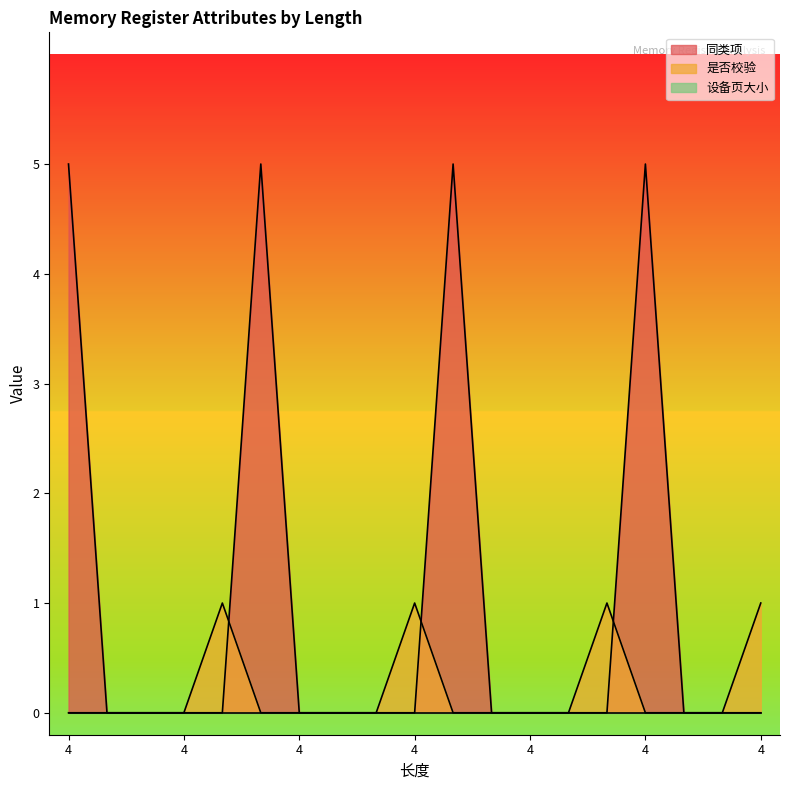

Which series has the widest spread of values?

同类项